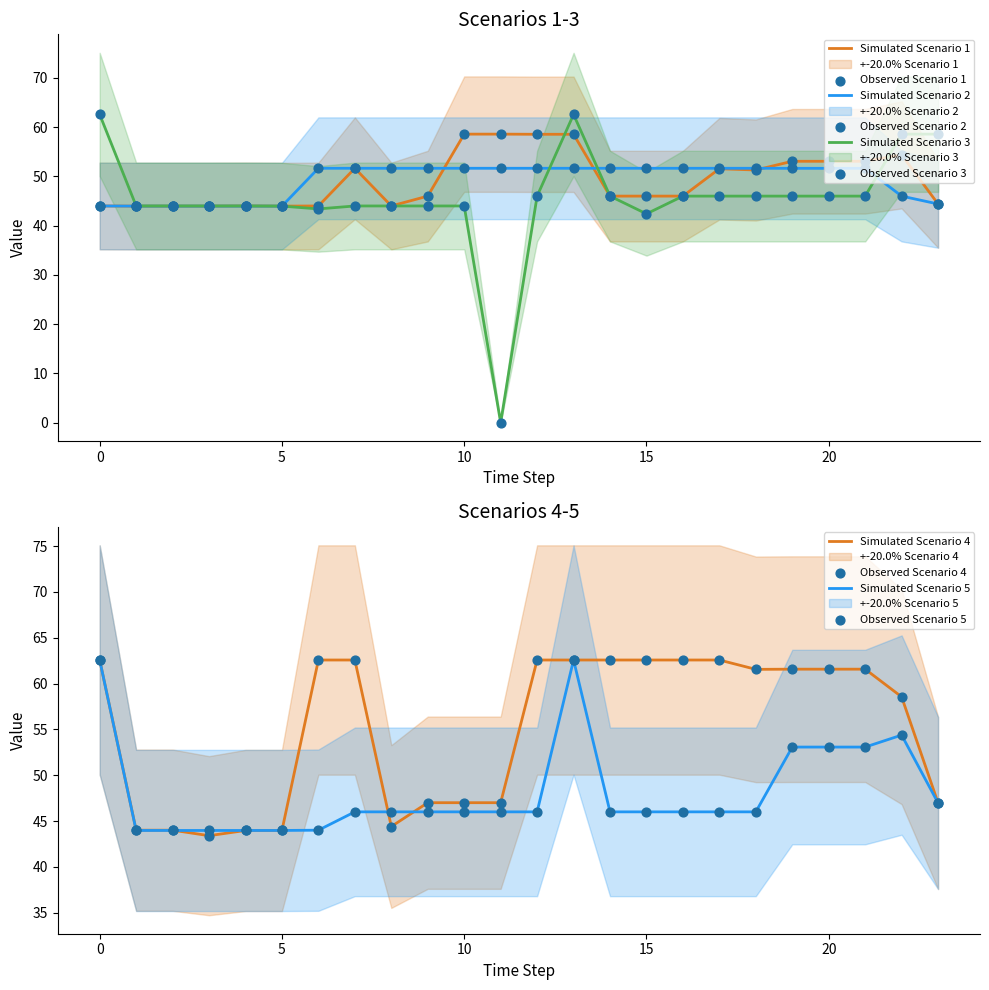

What are all the series names shown in the legend?

Scenario 1, Scenario 2, Scenario 3, Scenario 4, Scenario 5